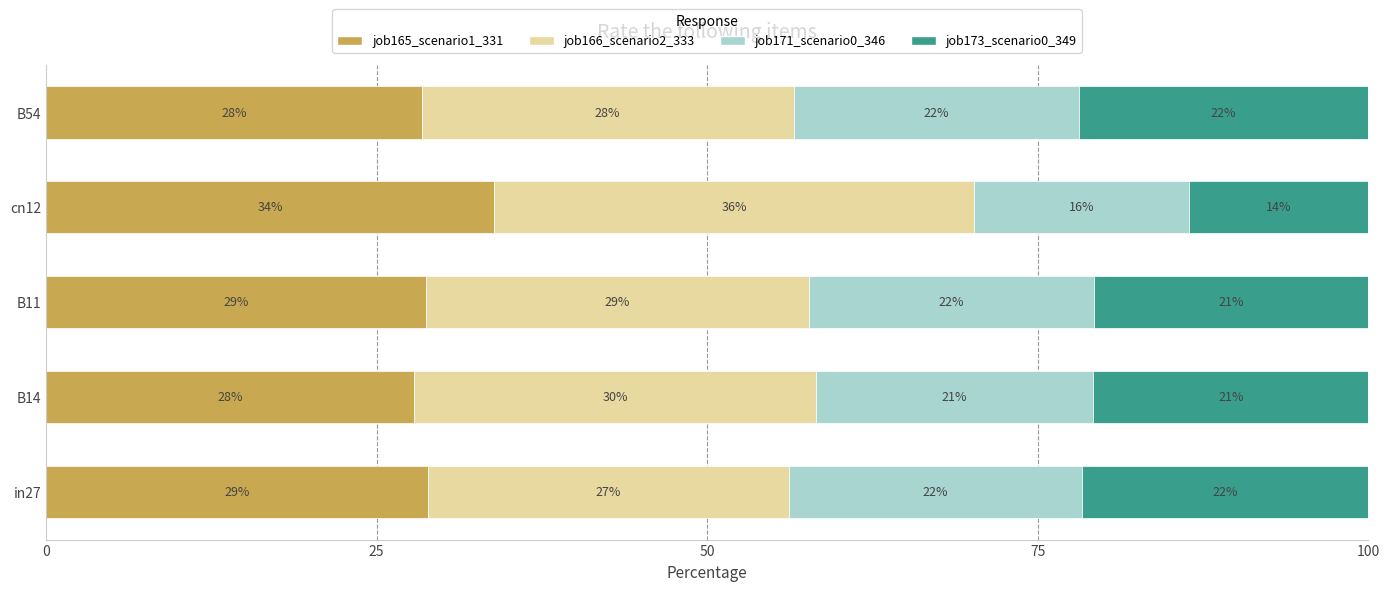

Is it true that job165_scenario1_331 equals 11.2 at B14?

False